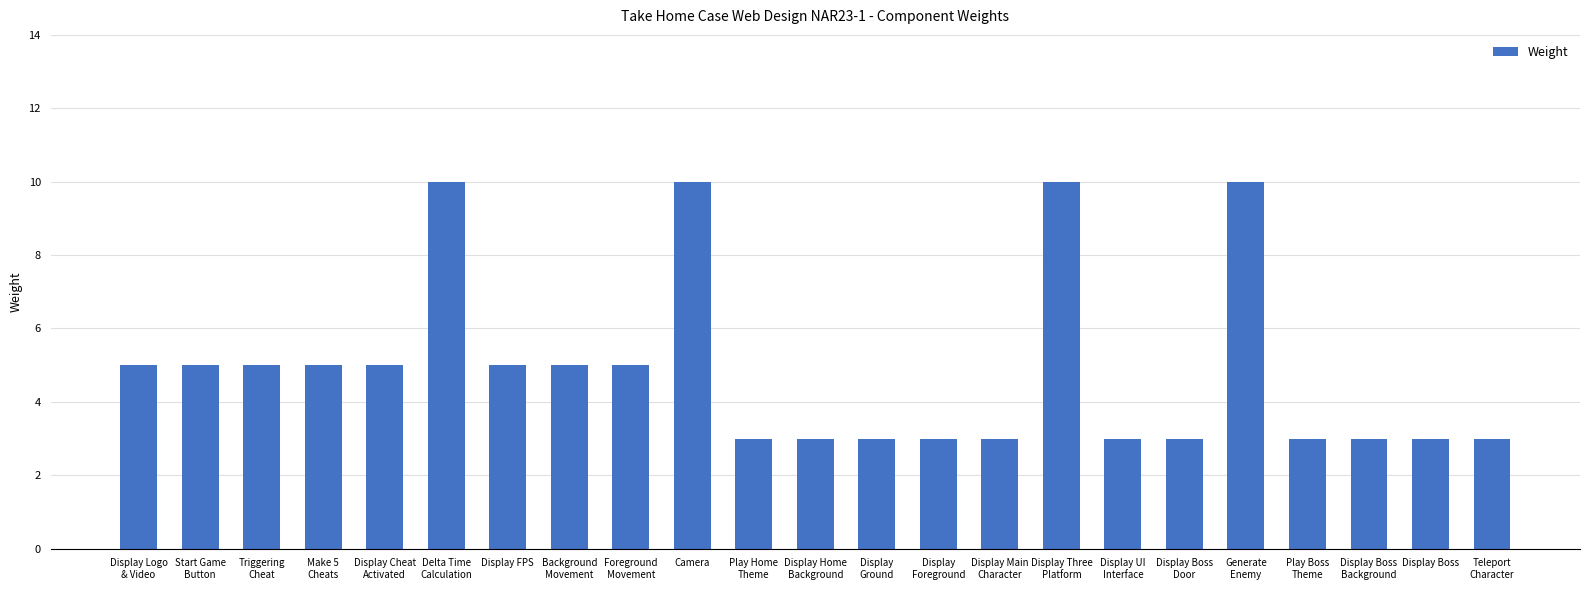

What is the maximum value shown in the chart?

10